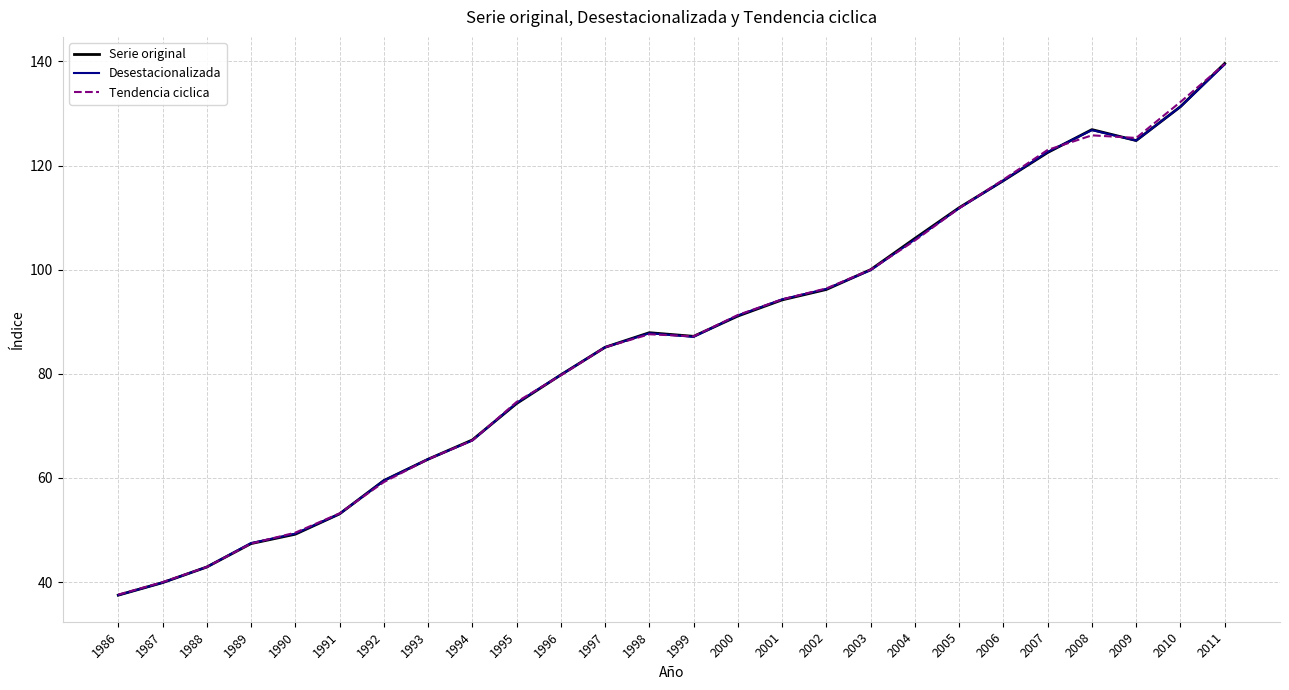

Between 2003 and 2011, which series saw the biggest shift?

Serie original